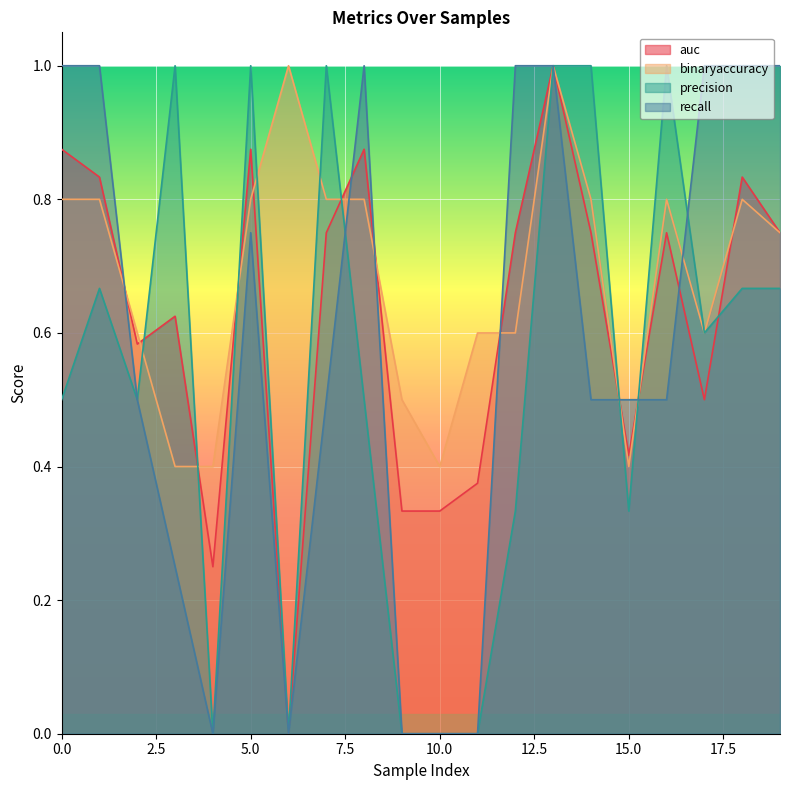

In binaryaccuracy, how many points are lower than both neighbors (excluding endpoints)?

3